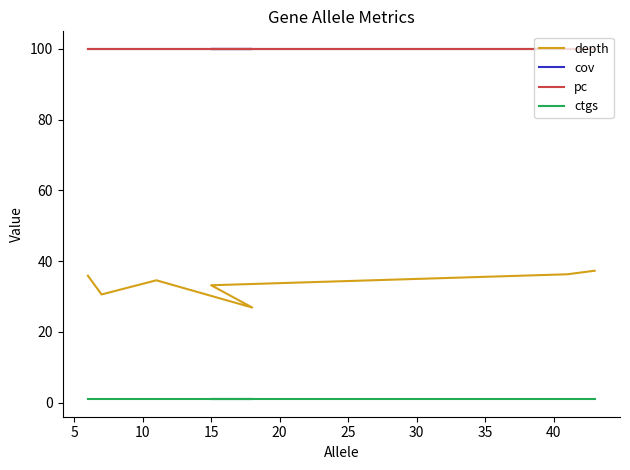

What is the sum of all pc values?

700.0